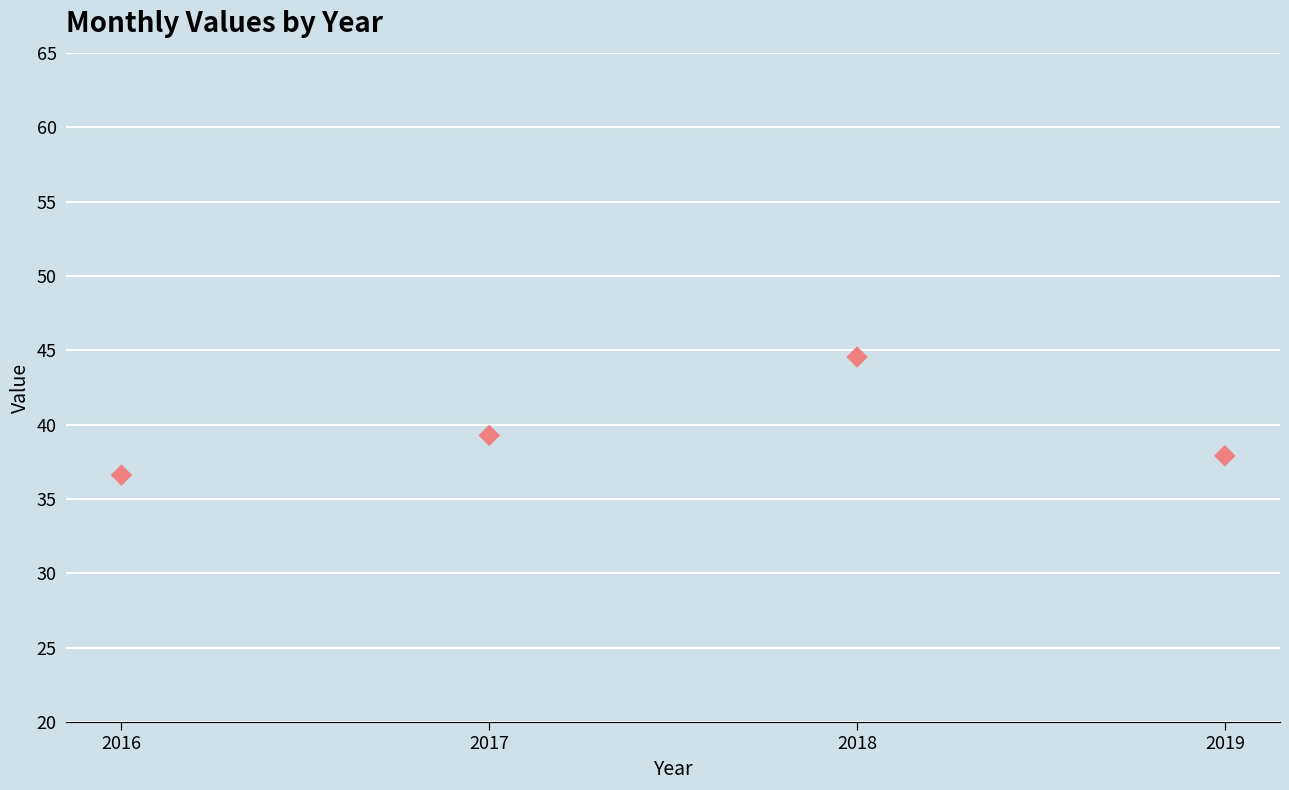

What is the range of Y values (max minus min)?

7.9